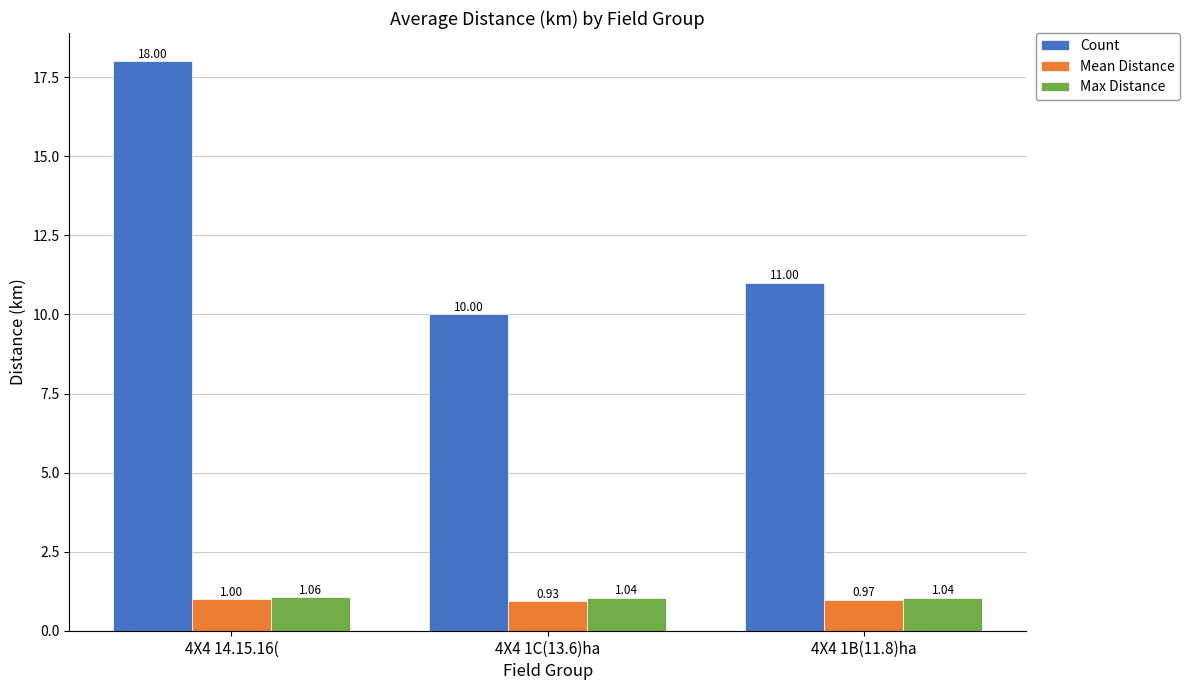

What is the label of the 2nd bar from the right?

4X4 1C(13.6)ha